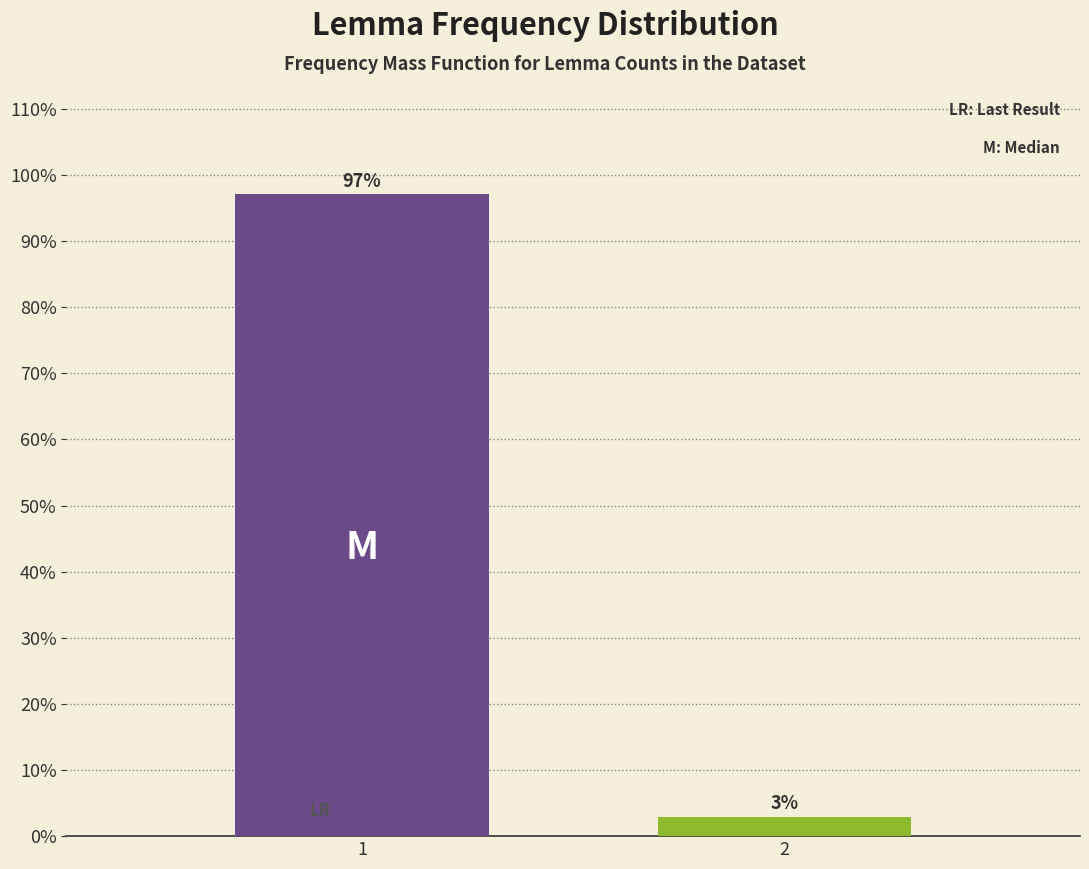

The chart shows a value of 41.9 at 1. True or false?

False